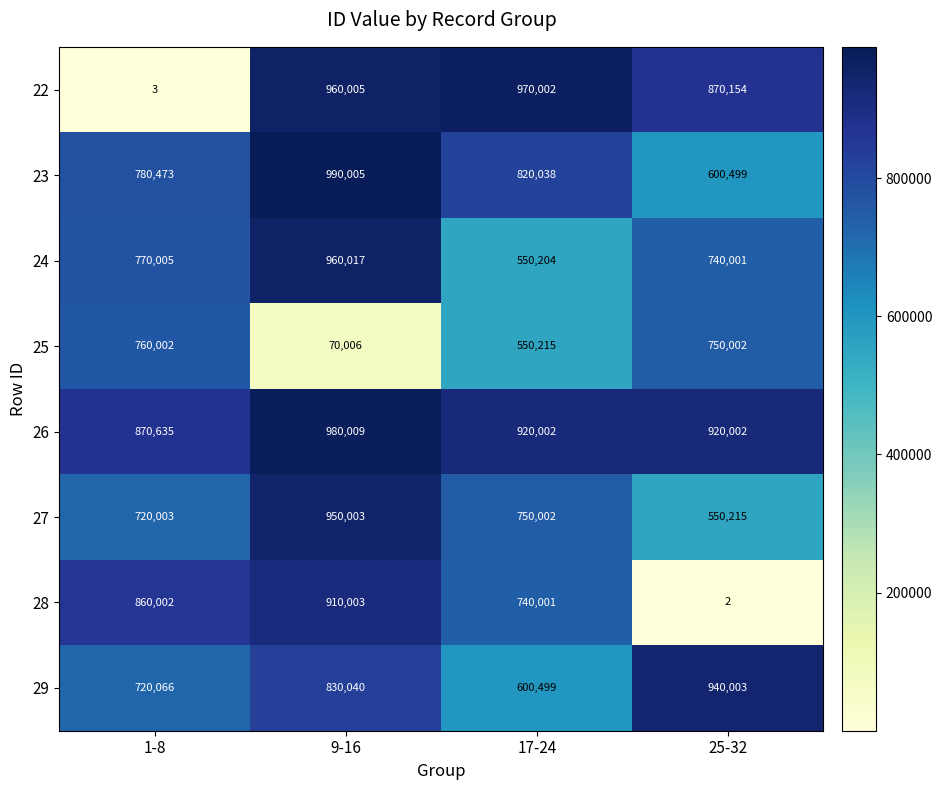

Rank the categories by 24 value from lowest to highest.

17-24, 25-32, 1-8, 9-16